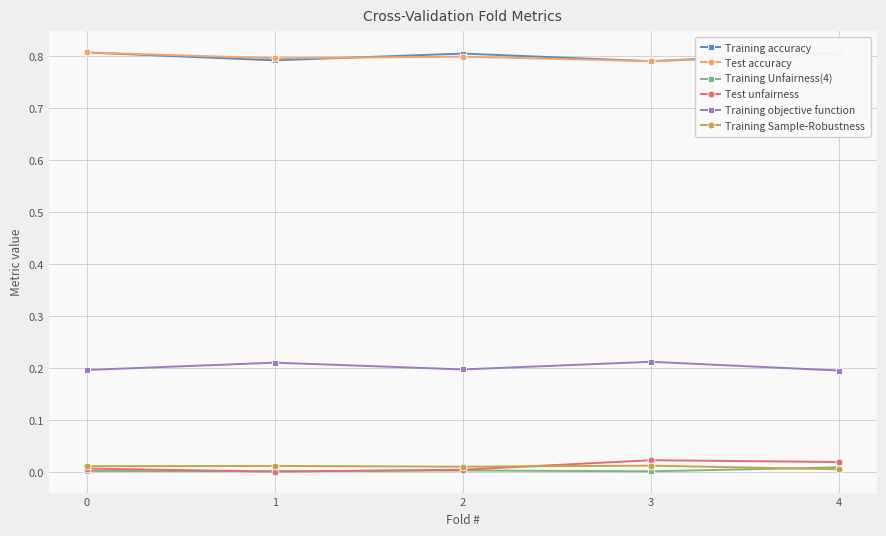

Rank the series by their maximum value, from lowest to highest.

Training Unfairness(4), Training Sample-Robustness, Test unfairness, Training objective function, Training accuracy, Test accuracy